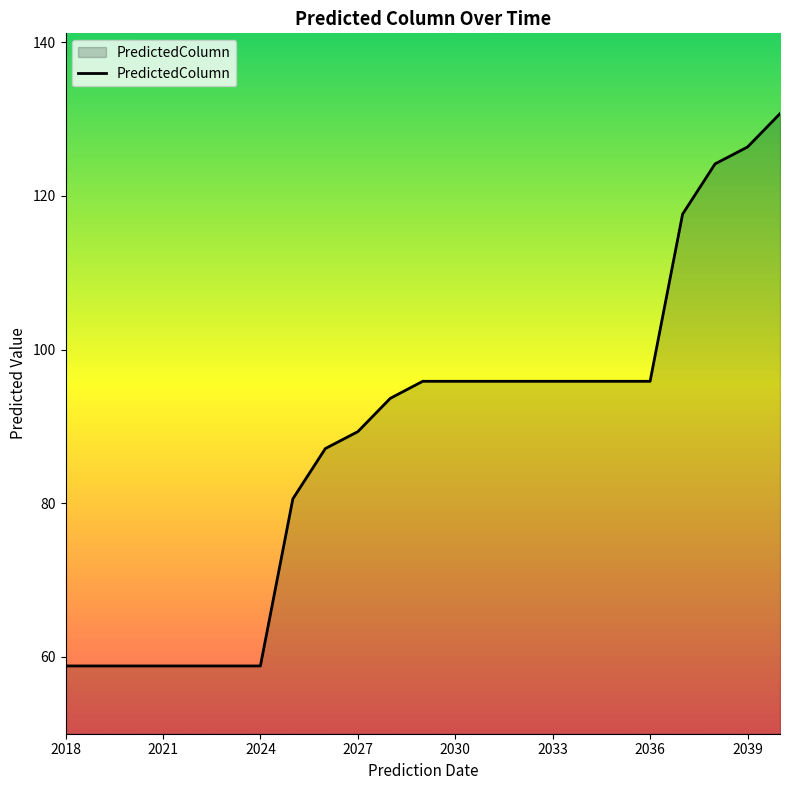

What is the minimum value shown in the chart?

58.8